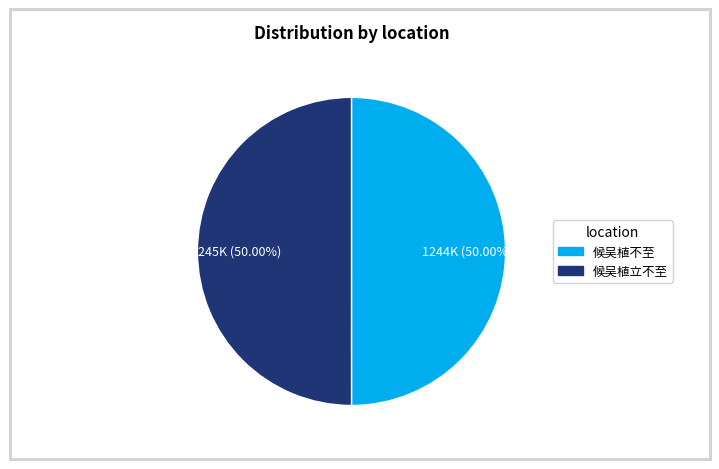

Is it true that 候吴植不至 is 63% of the pie?

False